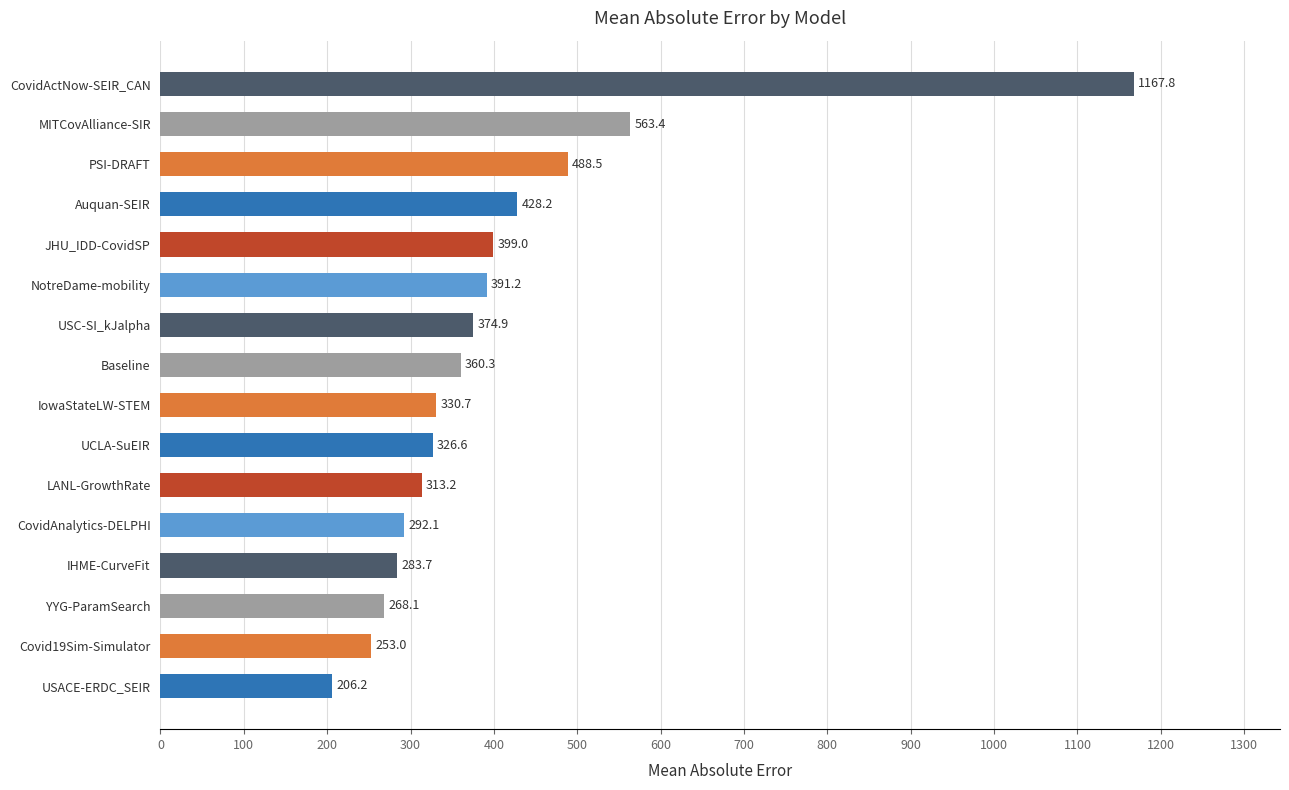

Reading bottom to top, extract all data points from this chart.

206.2	253.0	268.1	283.7	292.1	313.2	326.6	330.7	360.3	374.9	391.2	399.0	428.2	488.5	563.4	1167.8